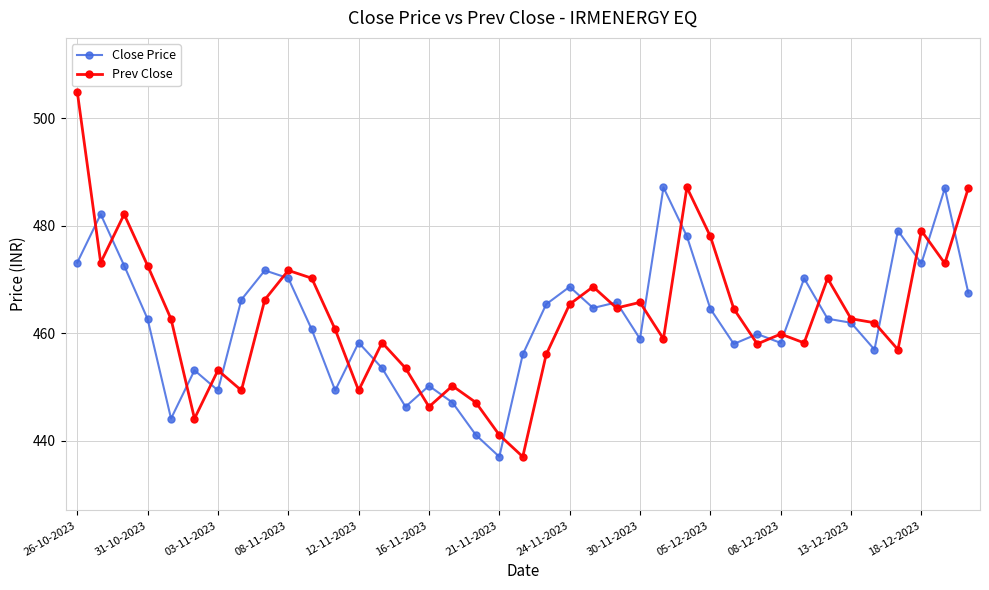

How many data points does each series have?

39